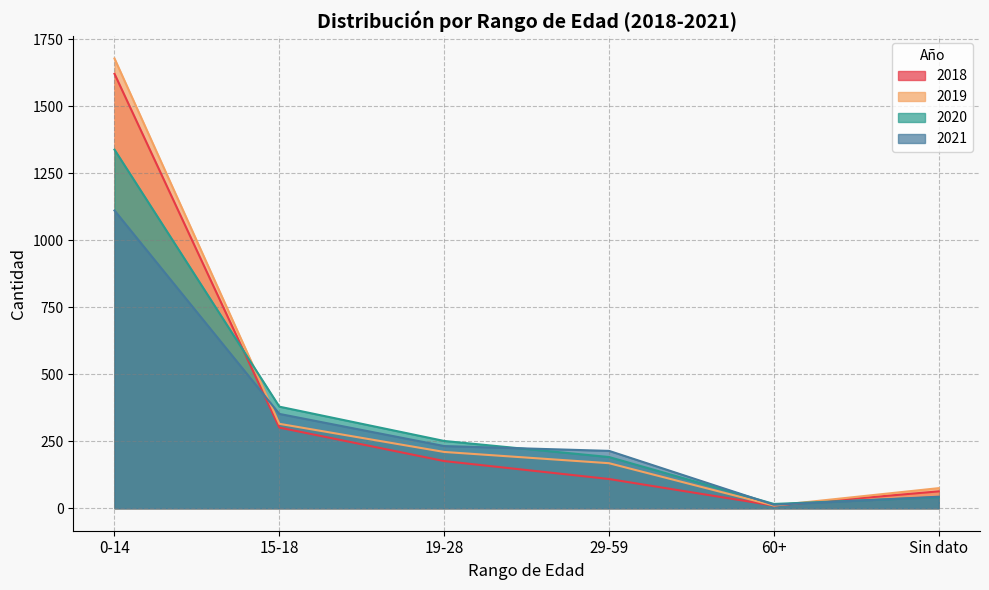

At how many categories does at least one series exceed 327?

2